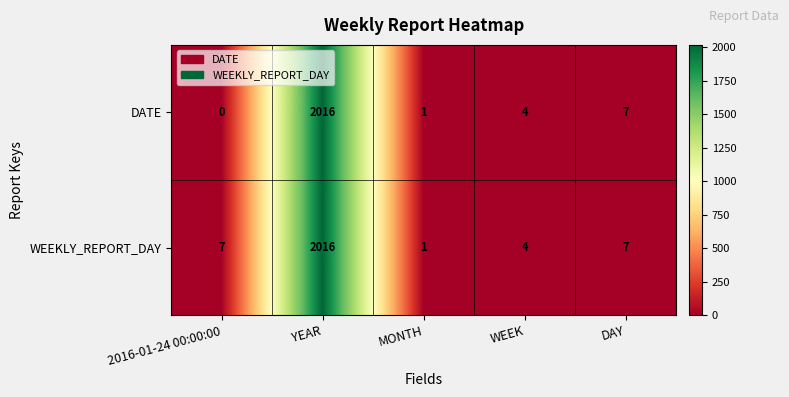

What is the average value of the DATE series?

406